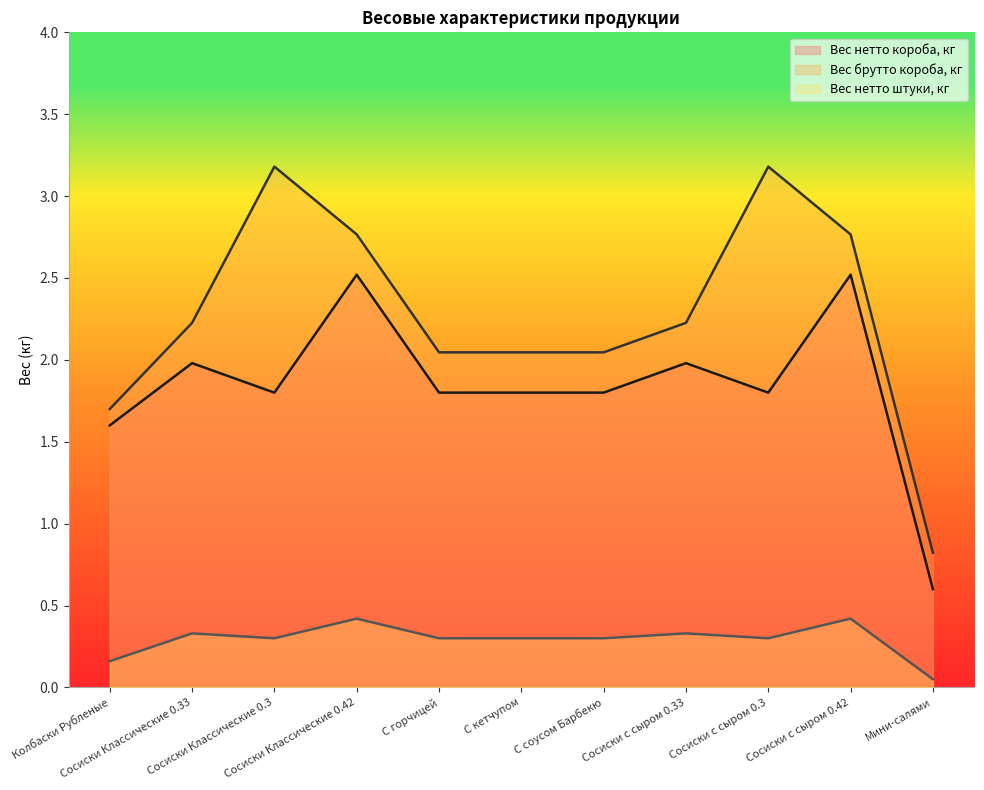

What is the difference between the second highest and second lowest values in the Вес нетто короба, кг series?

0.9